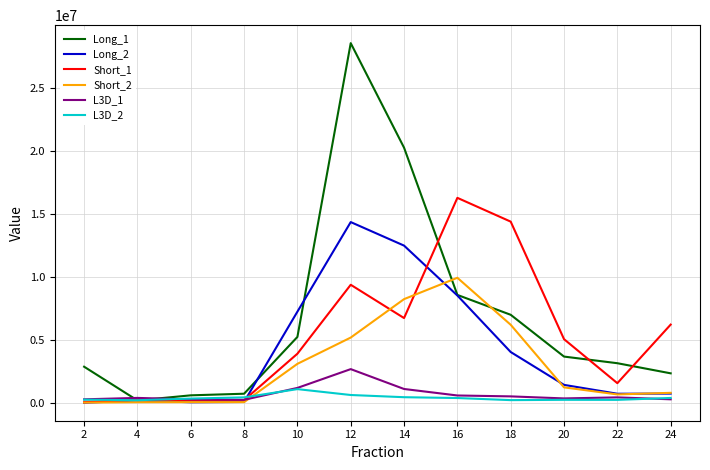

True or false: Long_1 has a value of 7023329.7 at 10.

False